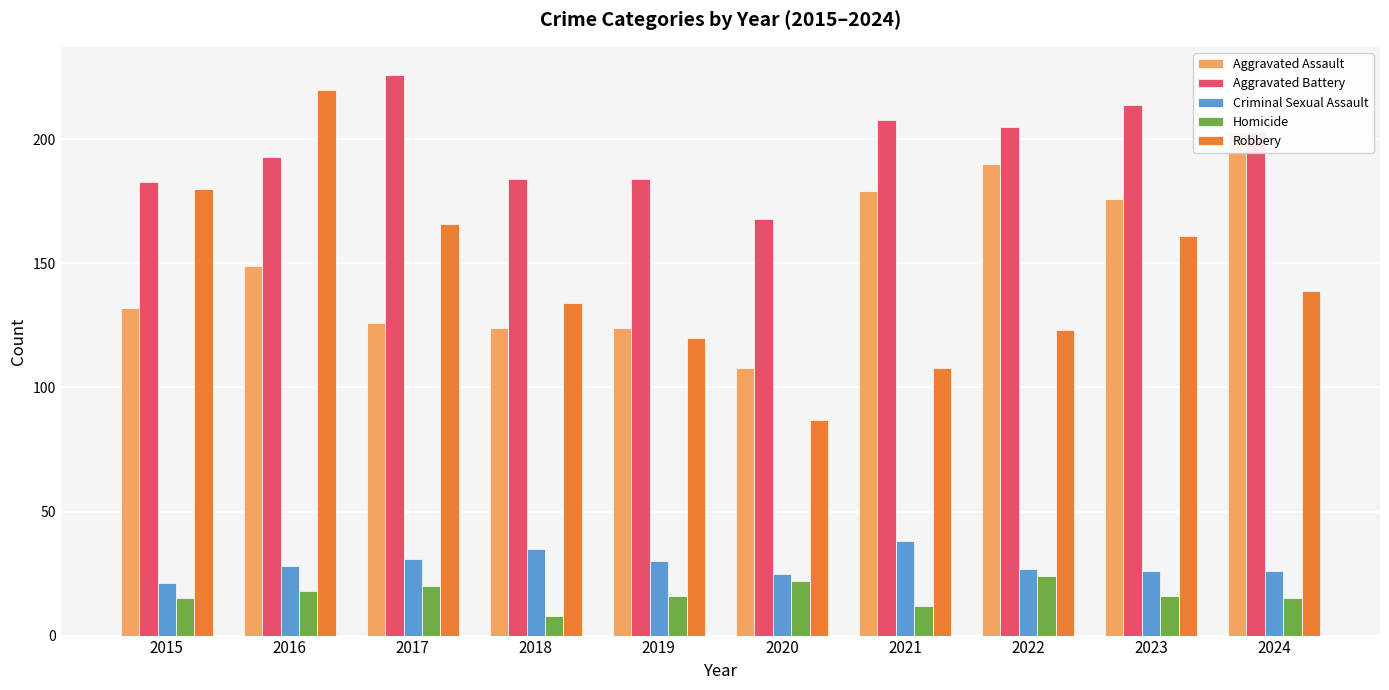

What are all the series names shown in the legend?

Aggravated Assault, Aggravated Battery, Criminal Sexual Assault, Homicide, Robbery